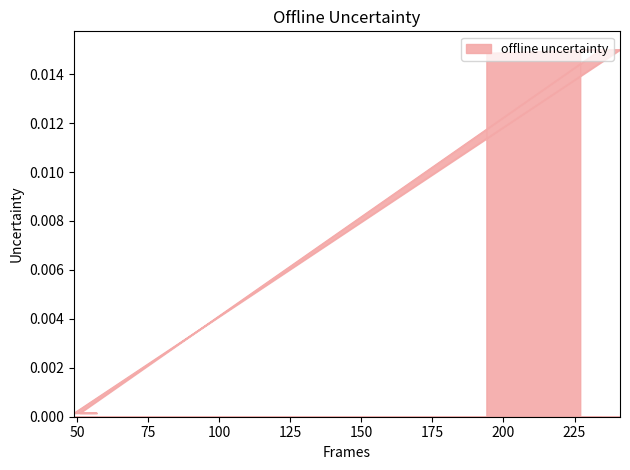

List the labels in order of value, largest first.

241, 234, 229, 227, 194, 57, 55, 53, 51, 49